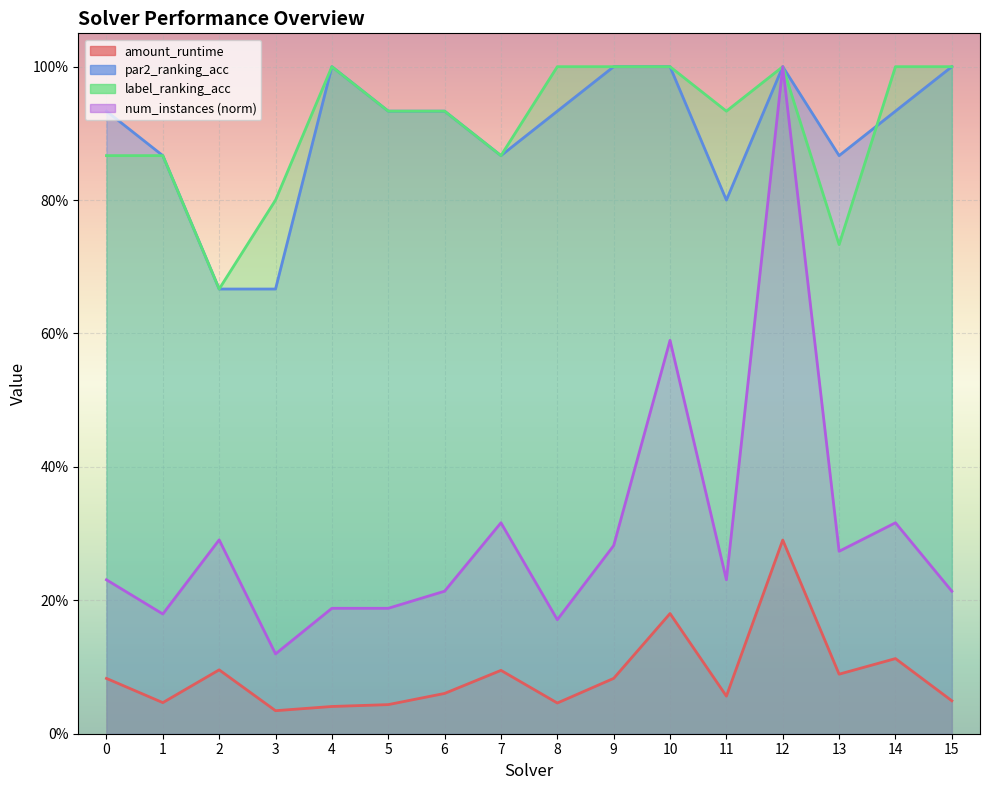

What is the difference between the maximum and minimum values in the amount_runtime series?

0.3